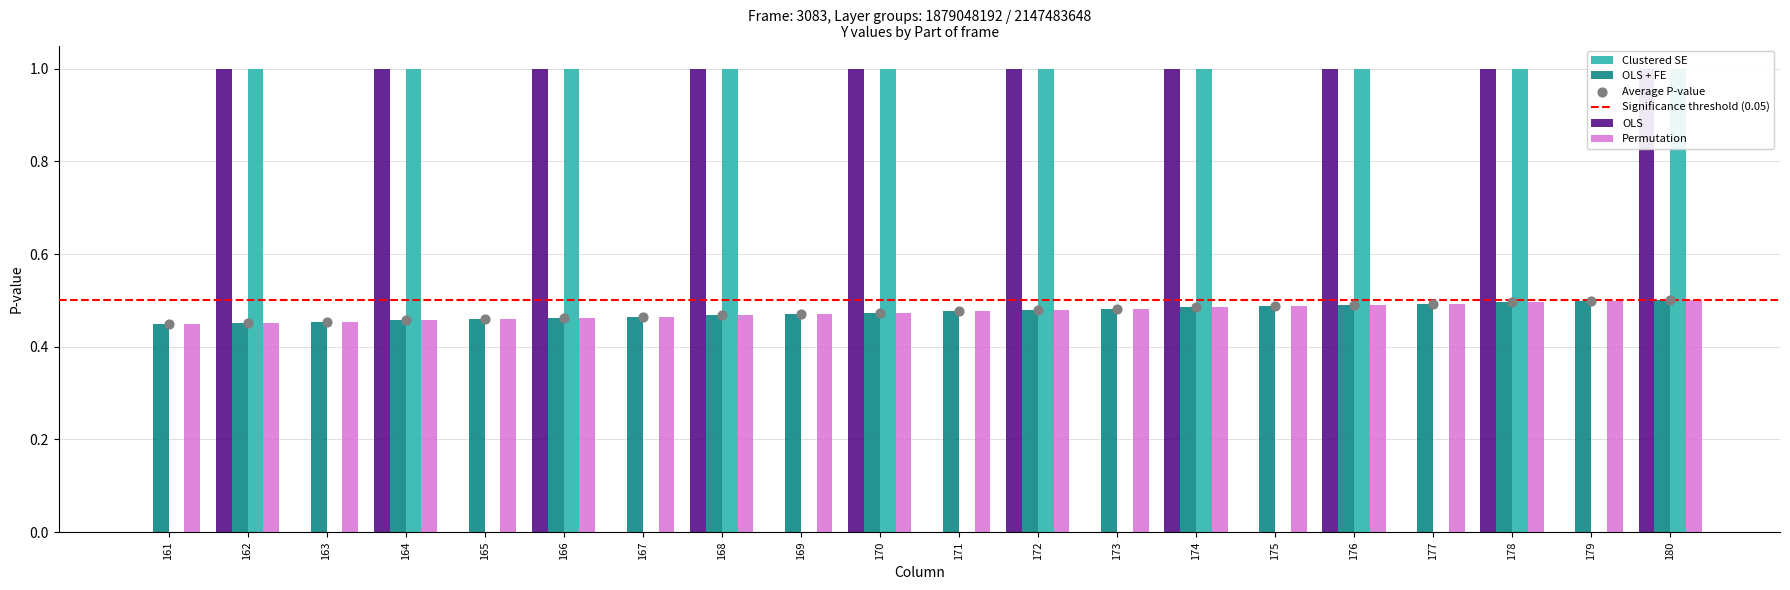

Which series has the largest total across all categories?

OLS